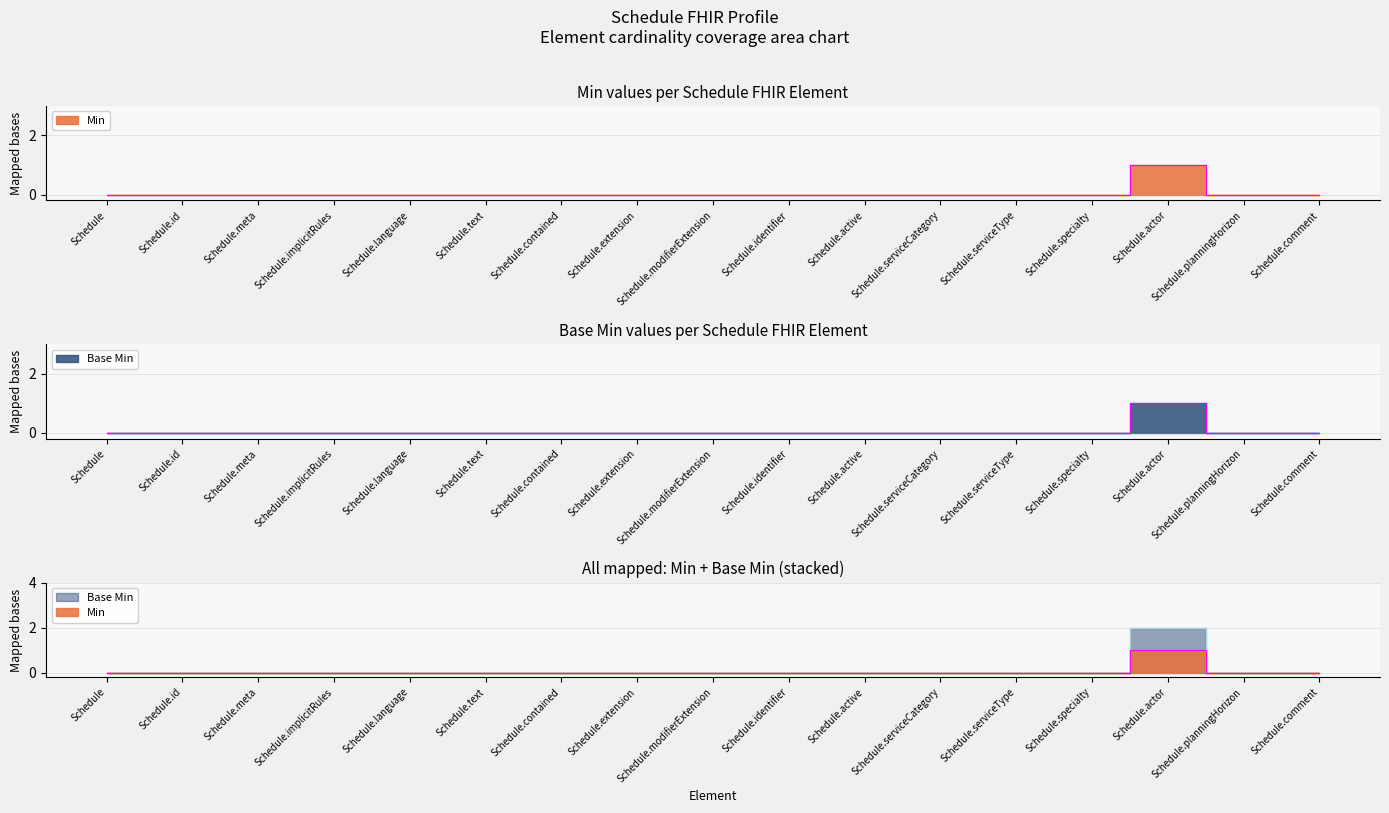

Reading left to right, what are all the values shown in this chart?

Min: 0	0	0	0	0	0	0	0	0	0	0	0	0	0	1	0	0
Base Min: 0	0	0	0	0	0	0	0	0	0	0	0	0	0	1	0	0